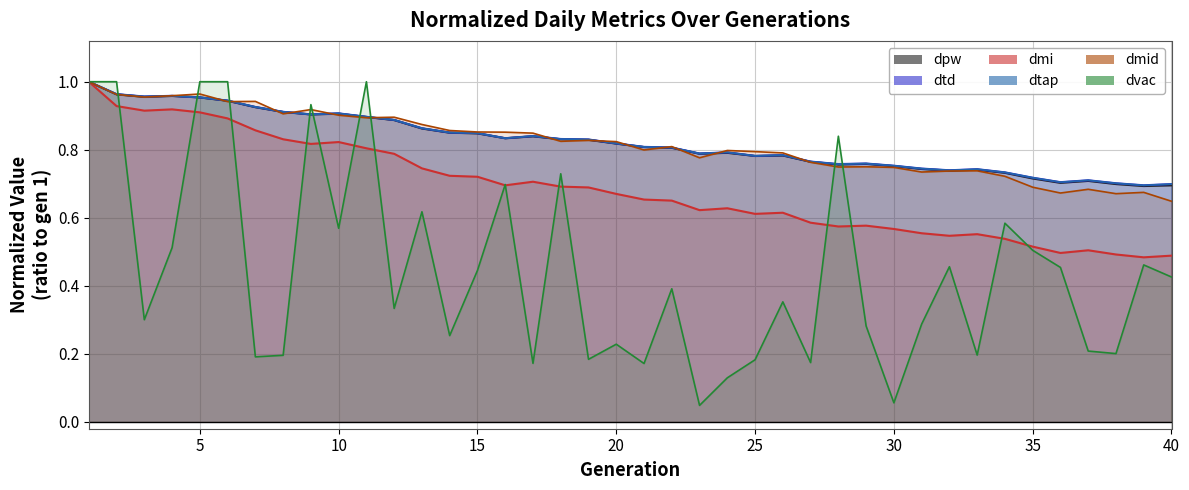

In dvac, how many points are higher than both neighbors (excluding endpoints)?

12